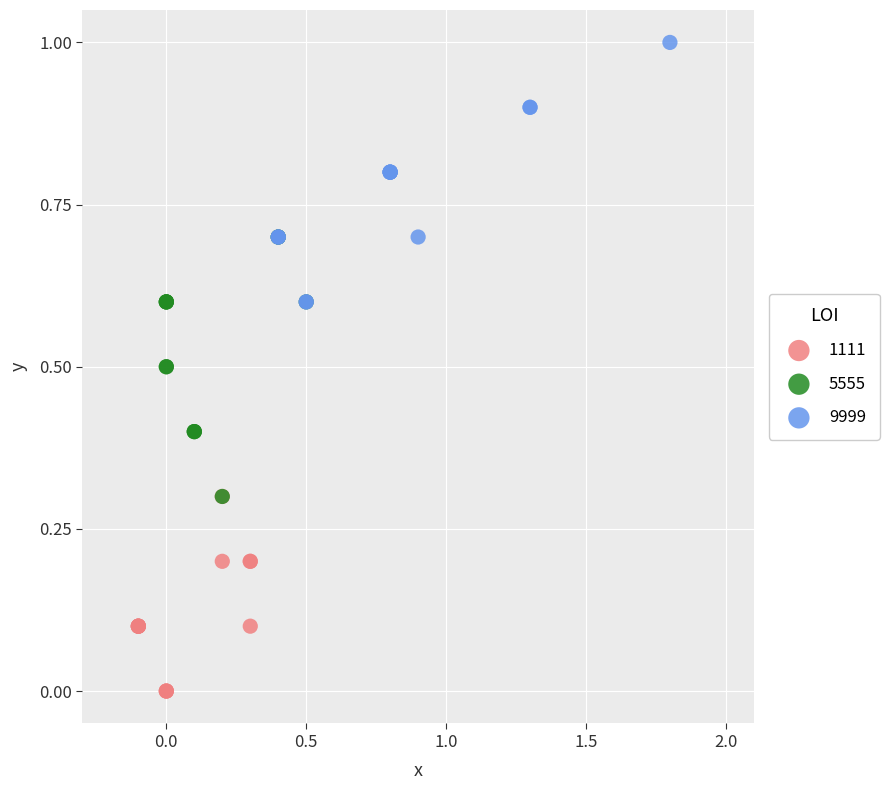

Which series reaches the maximum Y coordinate?

9999